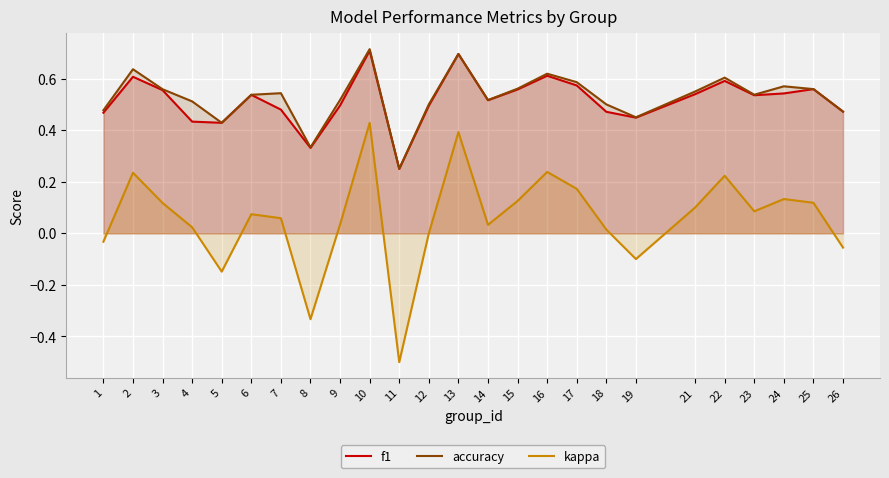

True or false: accuracy and kappa intersect in this chart.

False